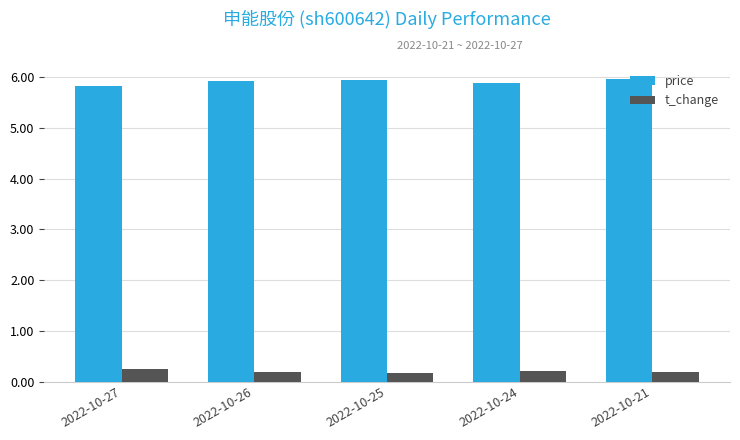

What is the sum of all price values?

29.5